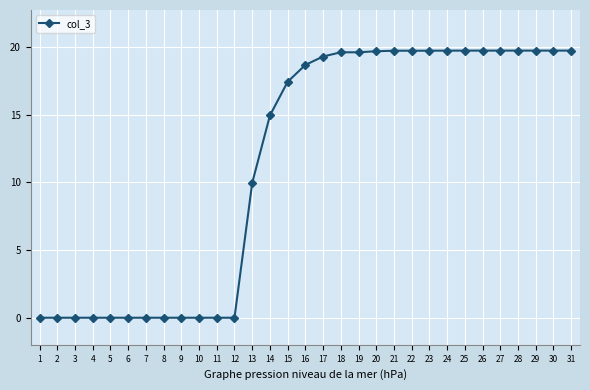

What is the change in value from 7 to 22?

+19.7